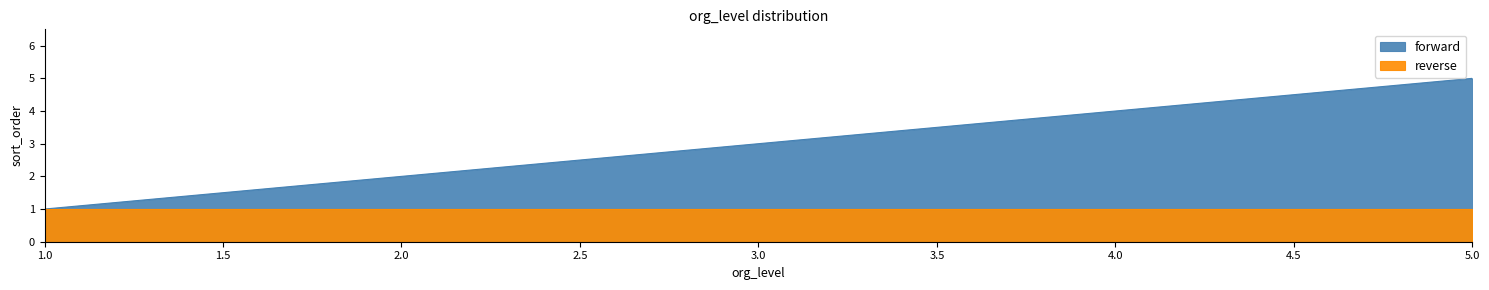

At which category does the chart reach its peak across all series?

5